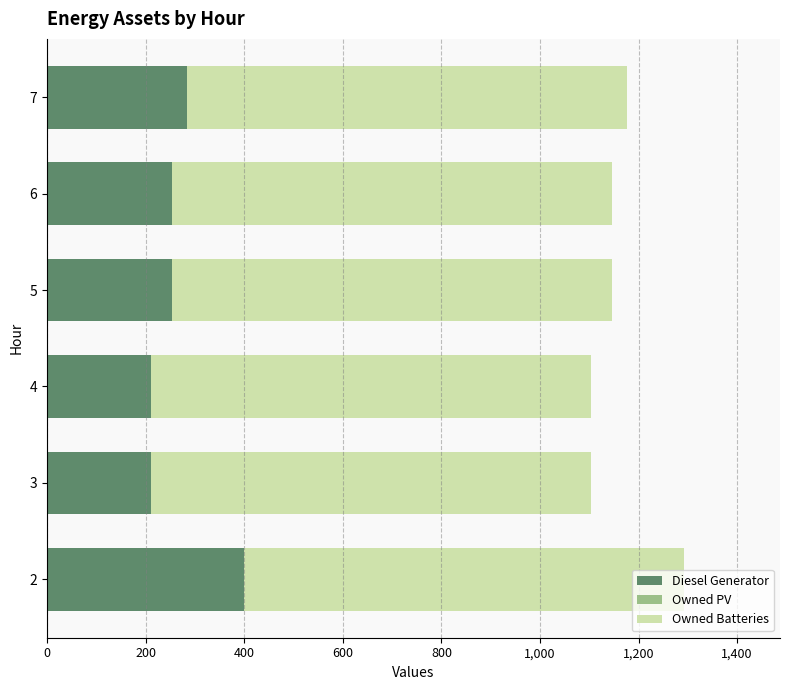

What is the difference between the maximum and minimum values in the Diesel Generator series?

190